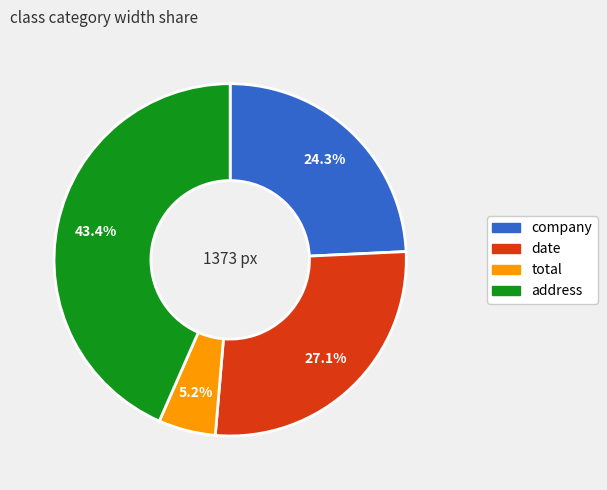

Rank the categories by value from highest to lowest.

address, date, company, total